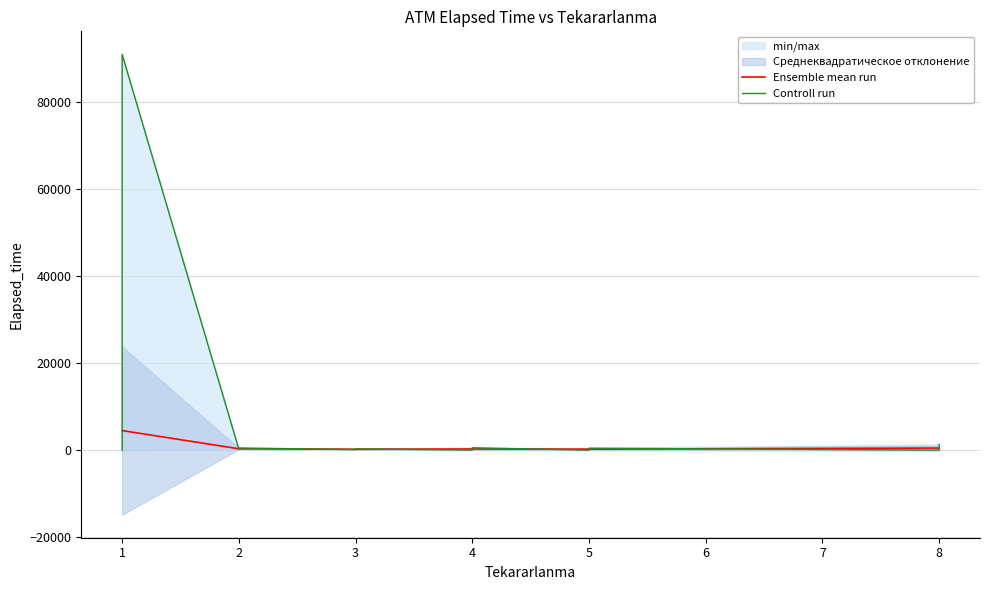

How many times do Tekararlanma_values and Elapsed_time cross each other?

2